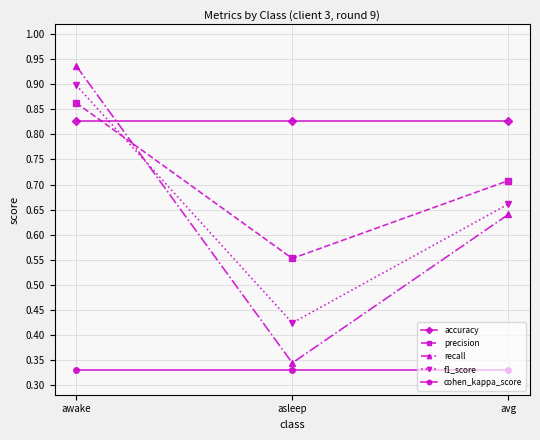

At awake, list the series in order from largest to smallest.

recall, f1_score, precision, accuracy, cohen_kappa_score